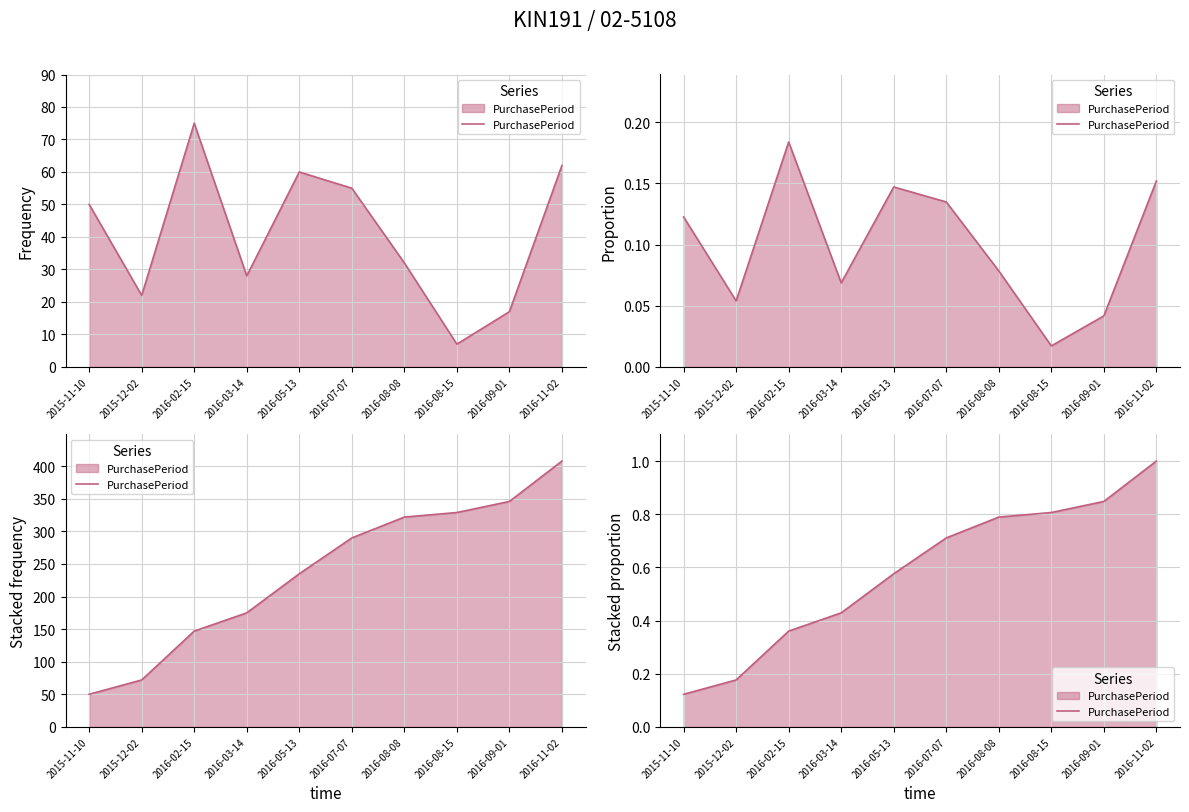

Reading left to right, what are all the values shown in this chart?

0.1	0.2	0.4	0.4	0.6	0.7	0.8	0.8	0.8	1.0